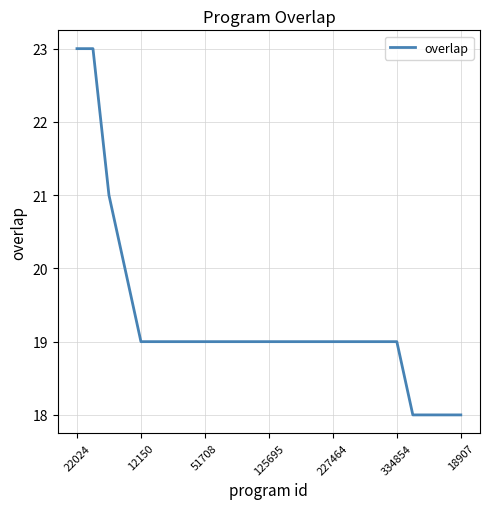

What is the difference between the maximum and minimum values?

5